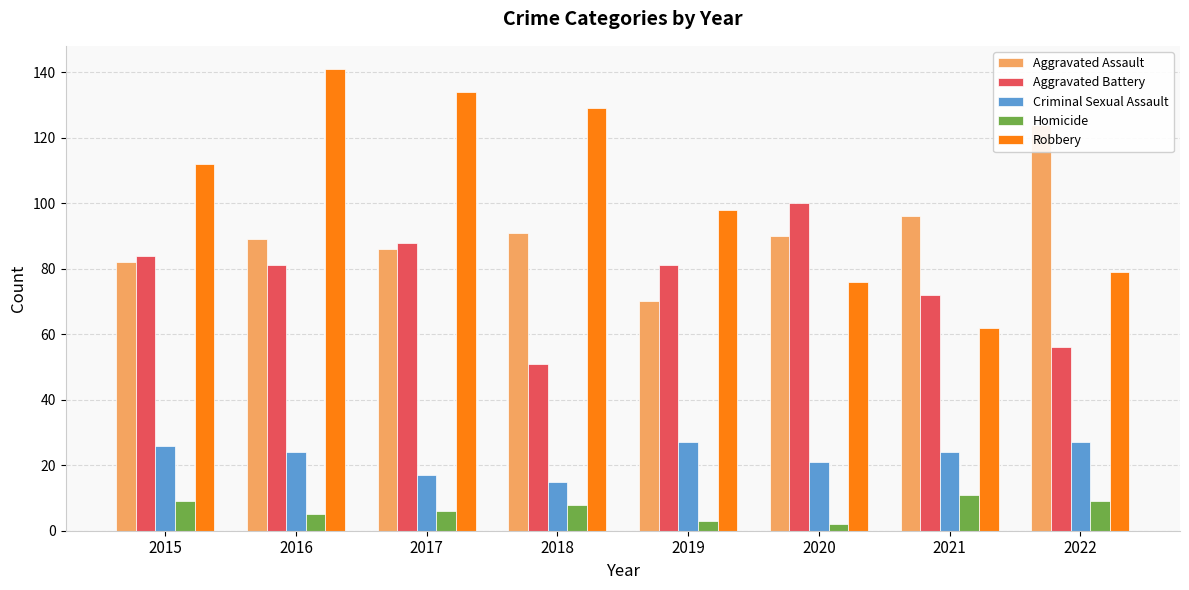

Does the chart contain any negative values?

No